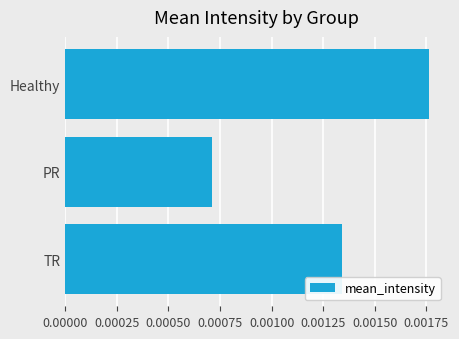

Count the number of categories in the chart.

3